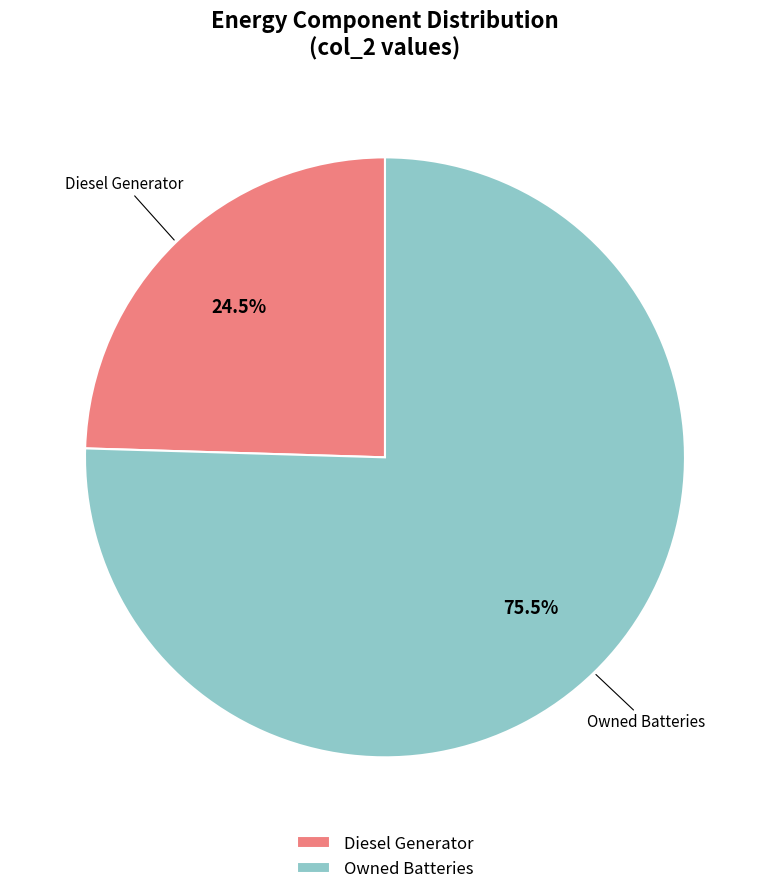

What is the ratio of the value at Owned Batteries to the value at Diesel Generator?

3.1